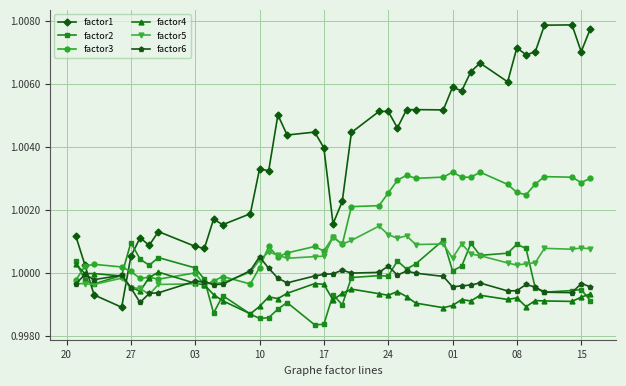

Which series has the largest total across all categories?

factor1